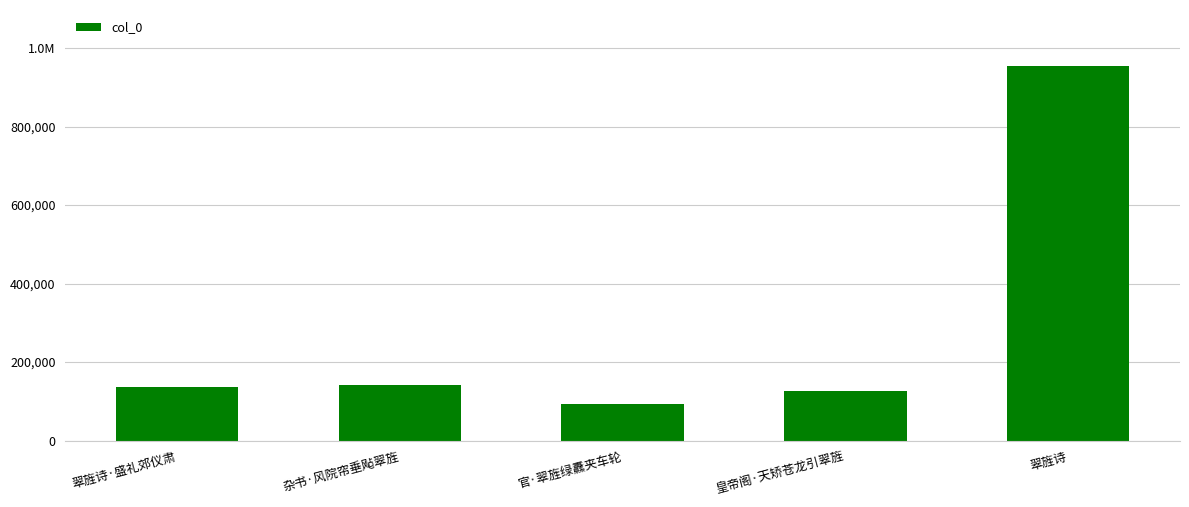

Does the chart contain any negative values?

No